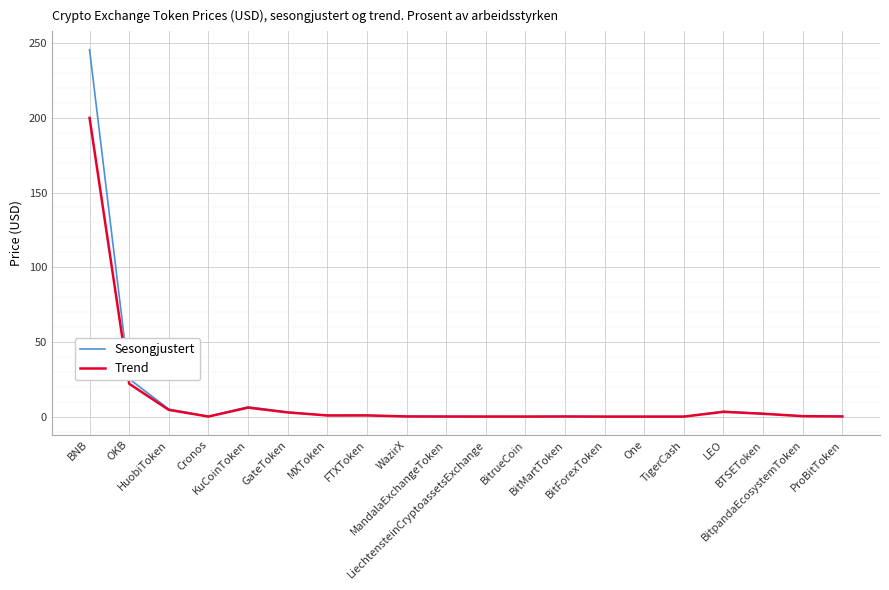

List the series in order of their overall mean, highest first.

Sesongjustert, Trend